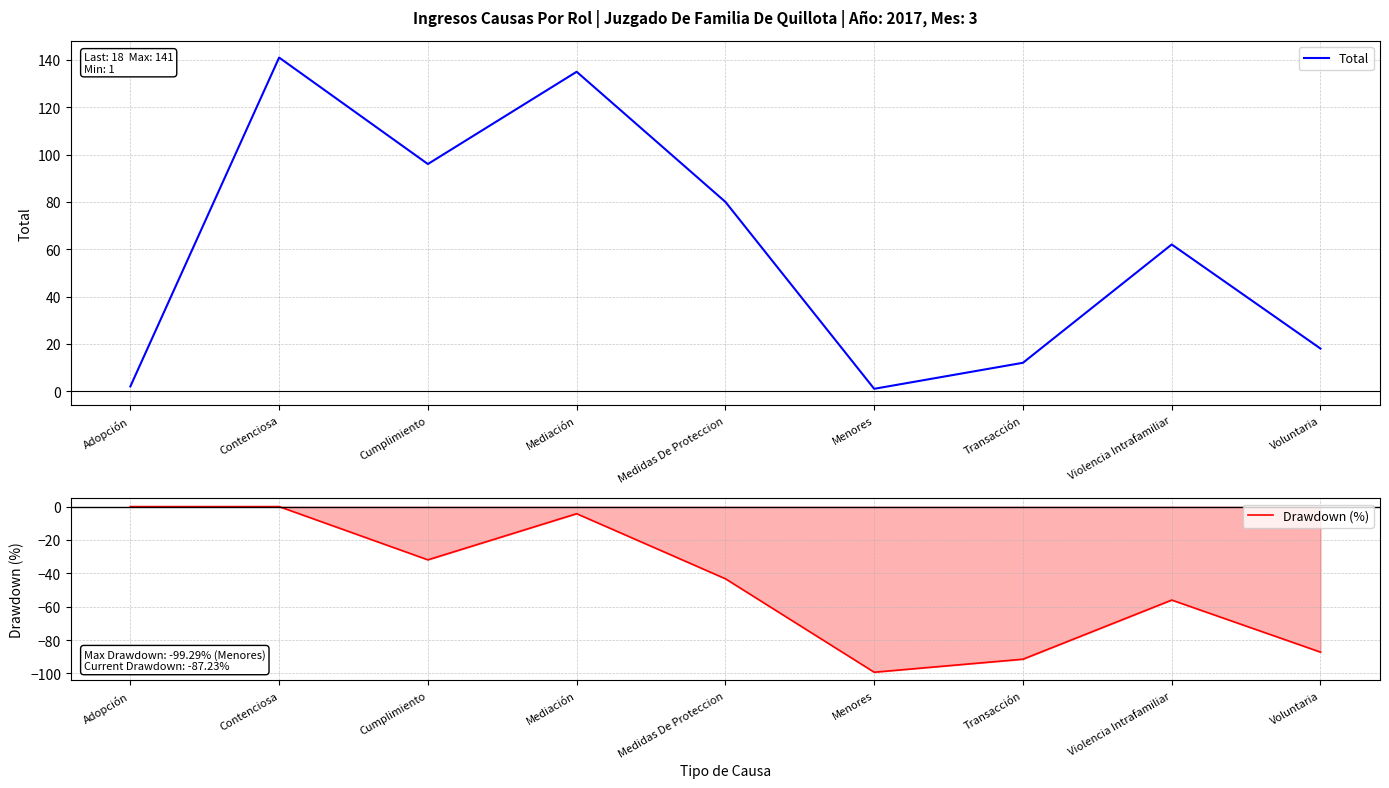

What is the sum of the Drawdown (%) values at Cumplimiento and Mediación?

-36.2